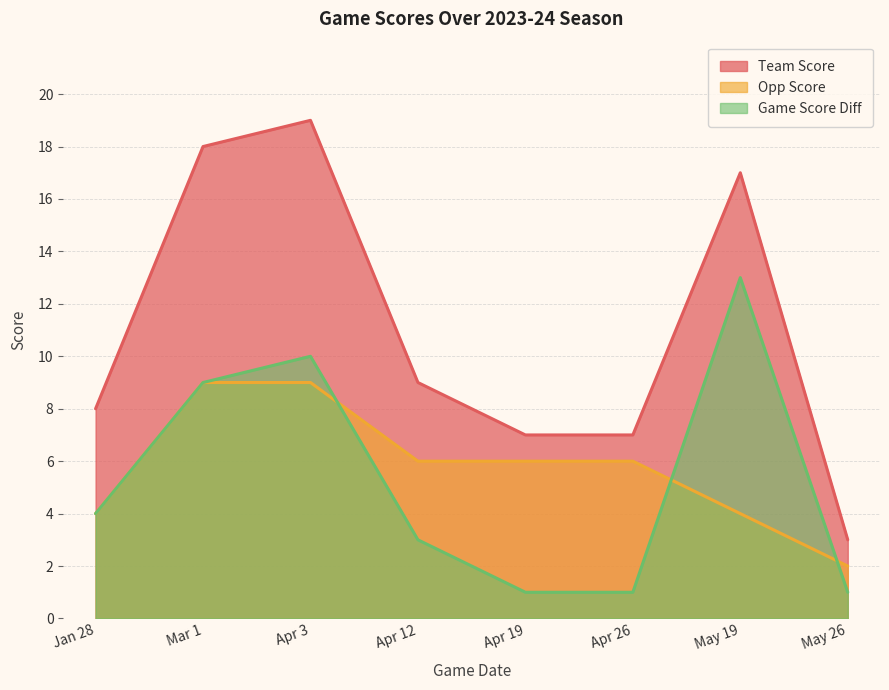

The value of team_score at May 26 is 3. True or false?

True